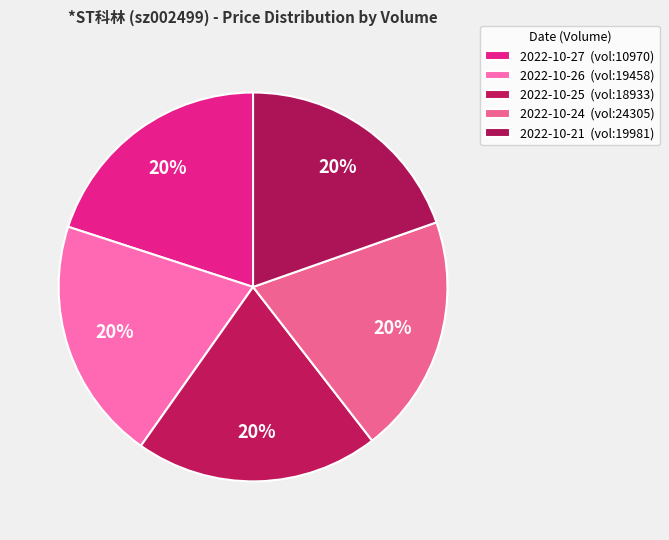

How many slices are in this pie chart?

5